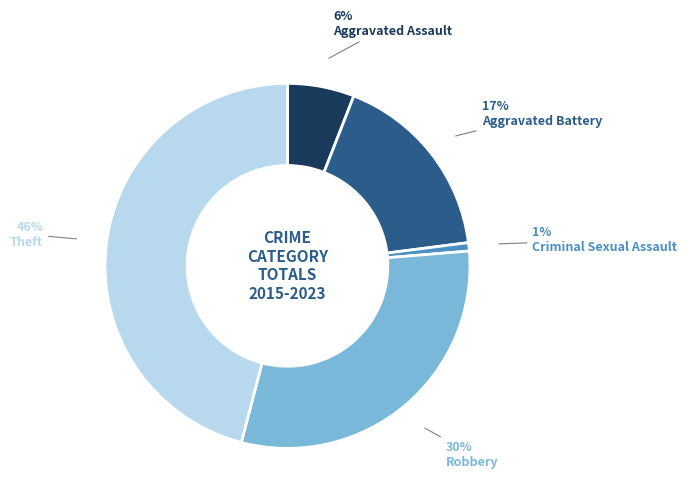

How many slices are in this pie chart?

5